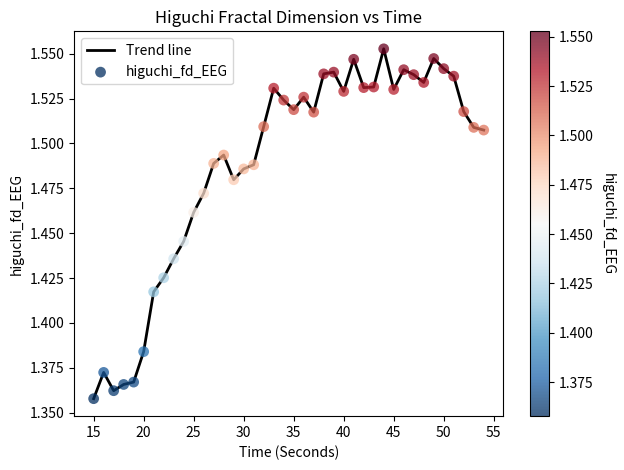

How many lines are shown in the chart?

1